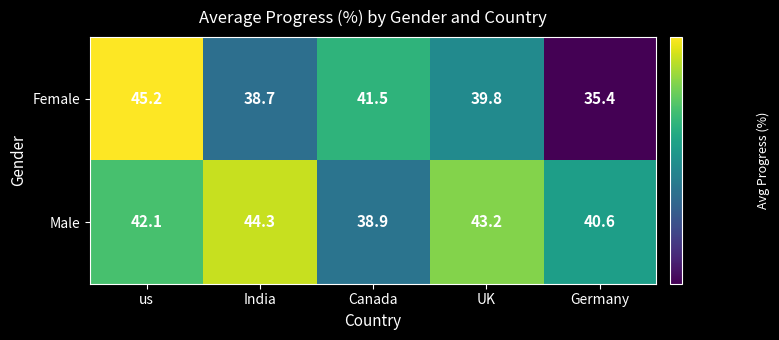

Which category has the lowest value across all series?

Germany